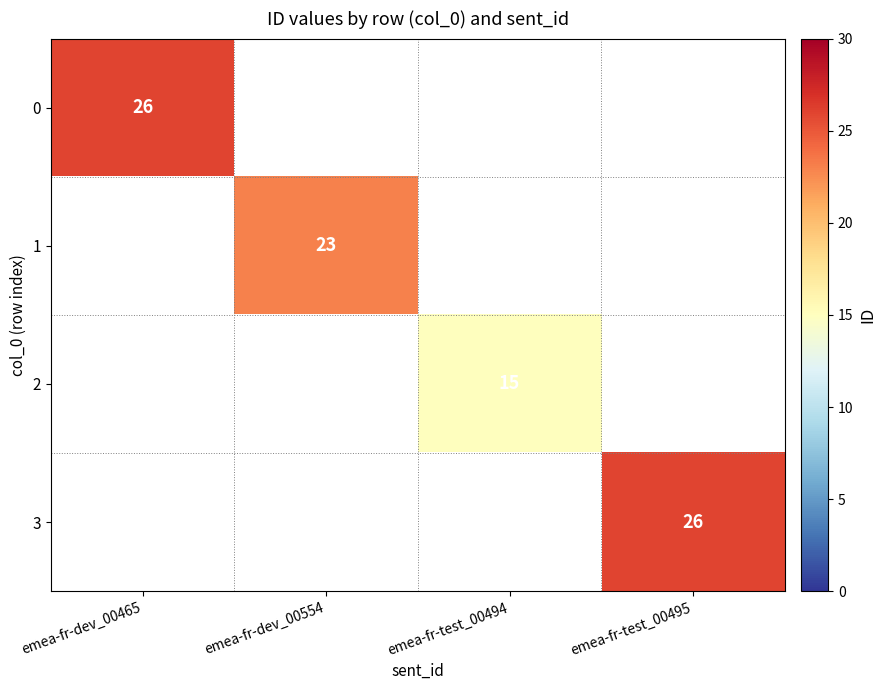

True or false: 1 has a value of 23 at emea-fr-dev_00554.

True